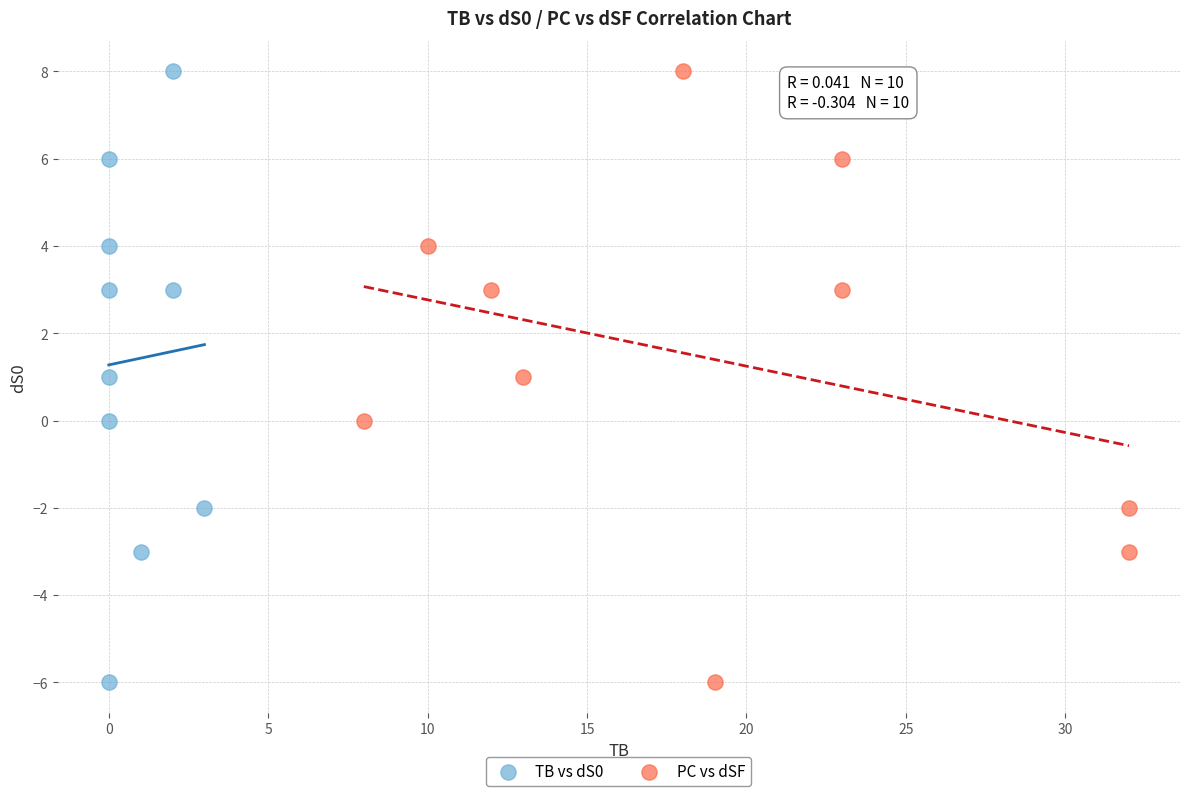

What are all the series names shown in the legend?

TB vs dS0, PC vs dSF